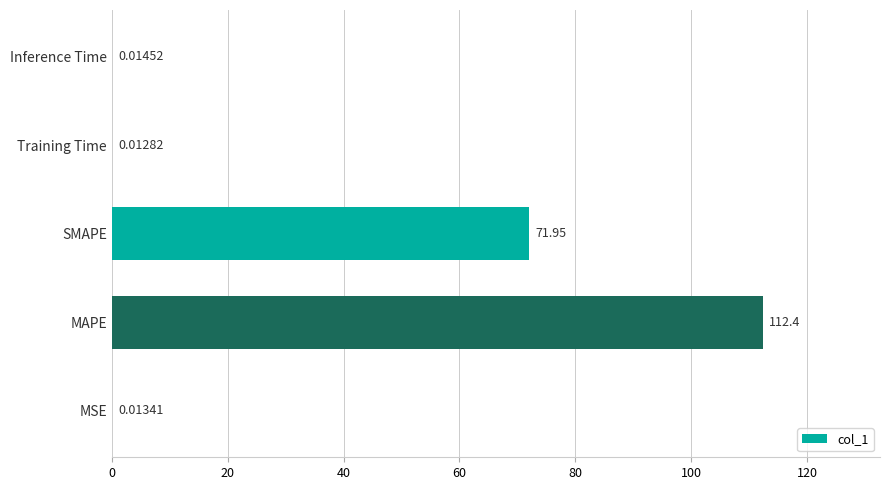

At which category does the chart reach its peak across all series?

MAPE